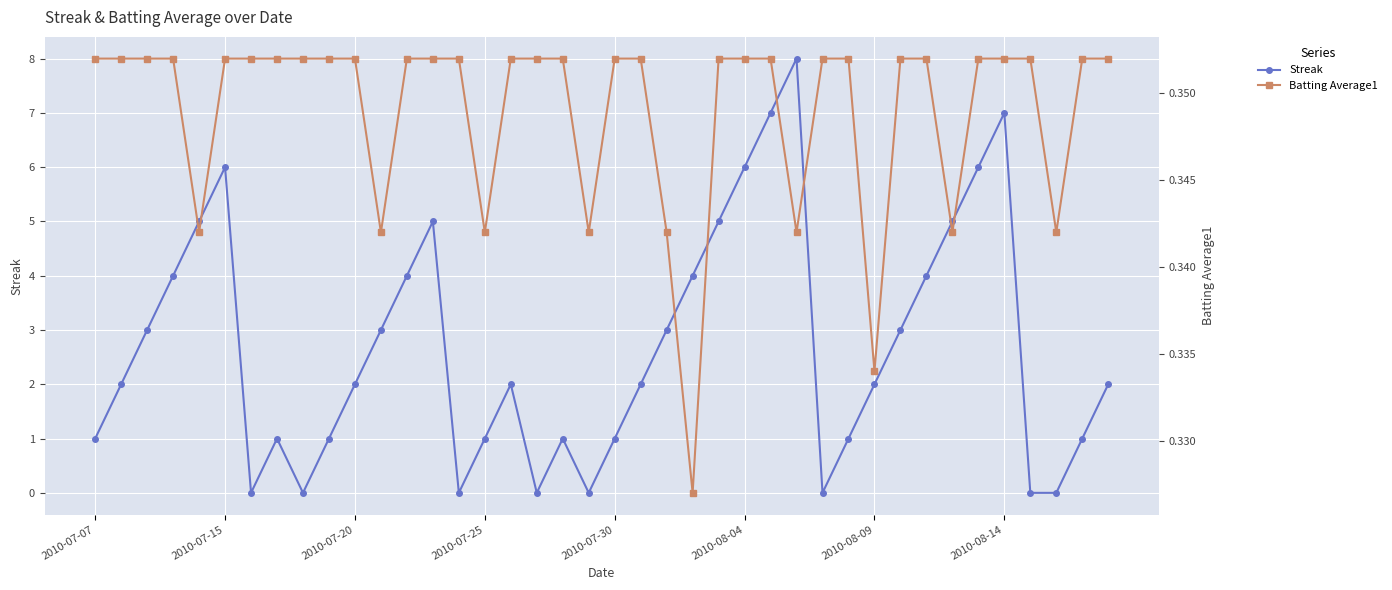

True or false: Streak has a value of 12.0 at 26.

False